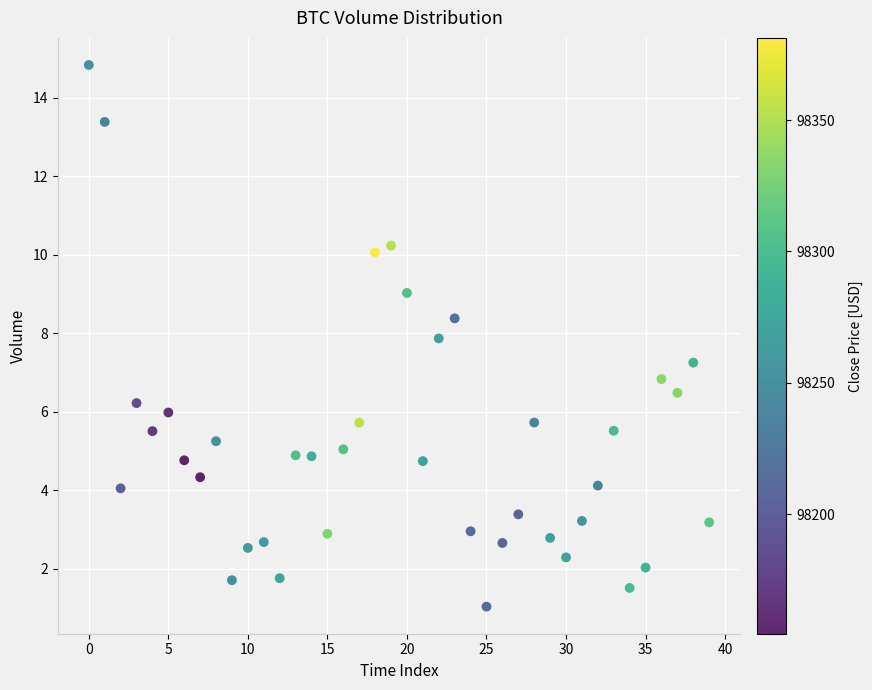

What is the range of Y values (max minus min)?

13.8